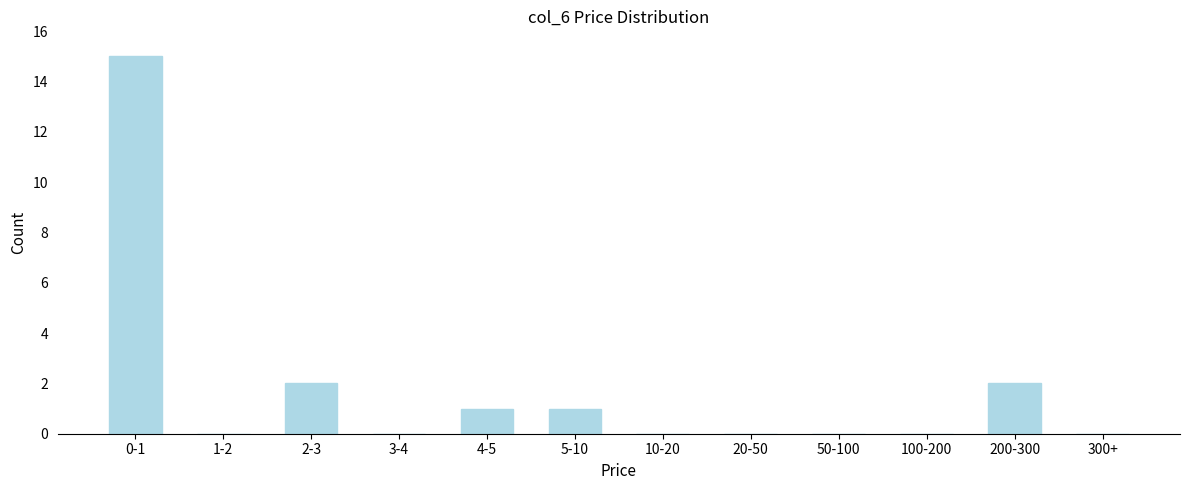

Reading right to left, list all the values displayed in this chart.

300+=0	200-300=2	100-200=0	50-100=0	20-50=0	10-20=0	5-10=1	4-5=1	3-4=0	2-3=2	1-2=0	0-1=15